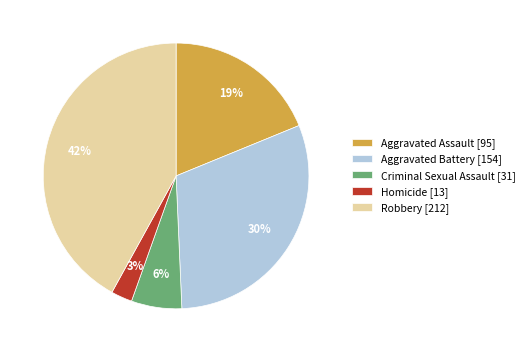

To the nearest percent, what is the average slice percentage?

20%